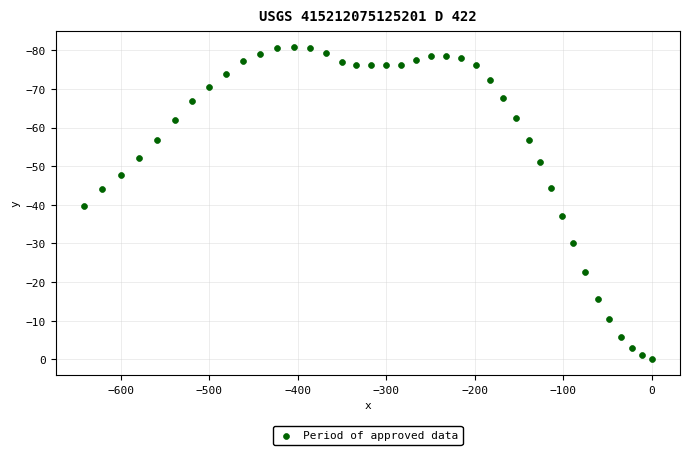

What is the range of X values (max minus min)?

641.5